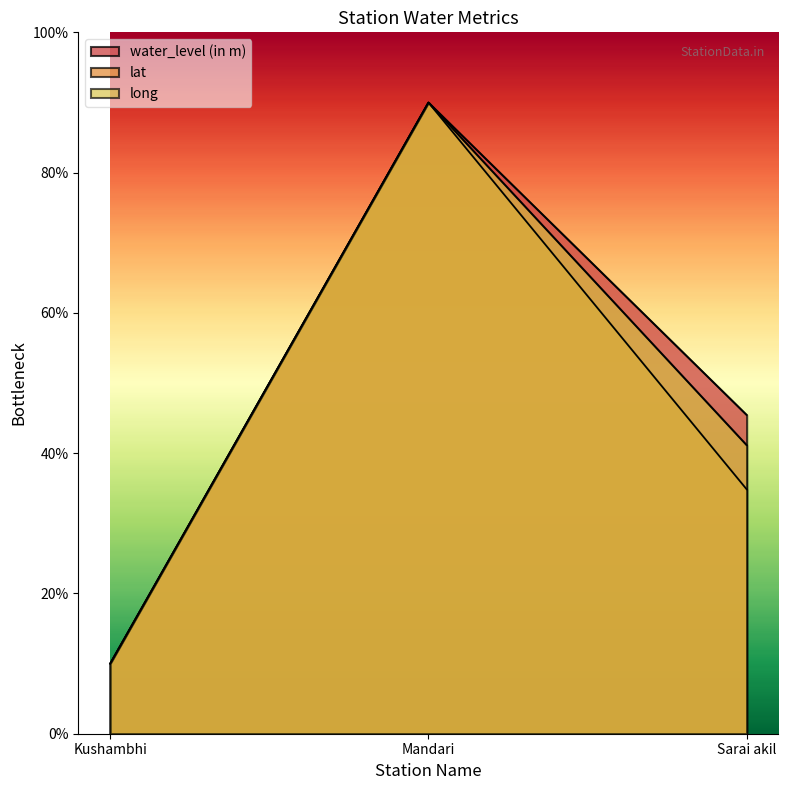

What is the sum of all lat values?

134.8